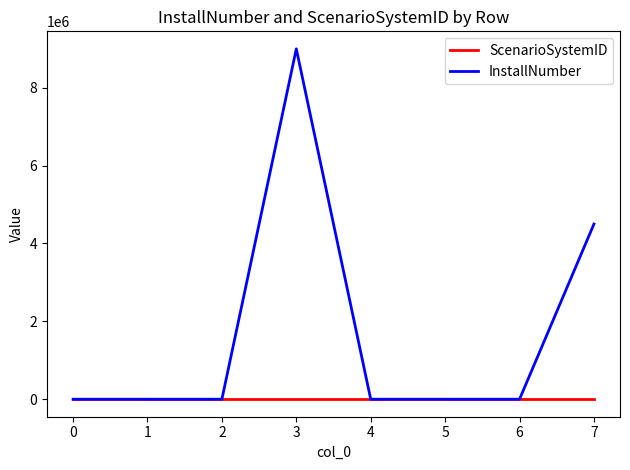

What is the difference between the second highest and second lowest values in the InstallNumber series?

4499999.0